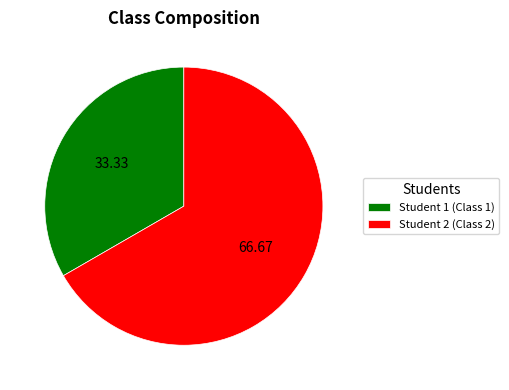

What is the majority slice?

Student 2 (Class 2)